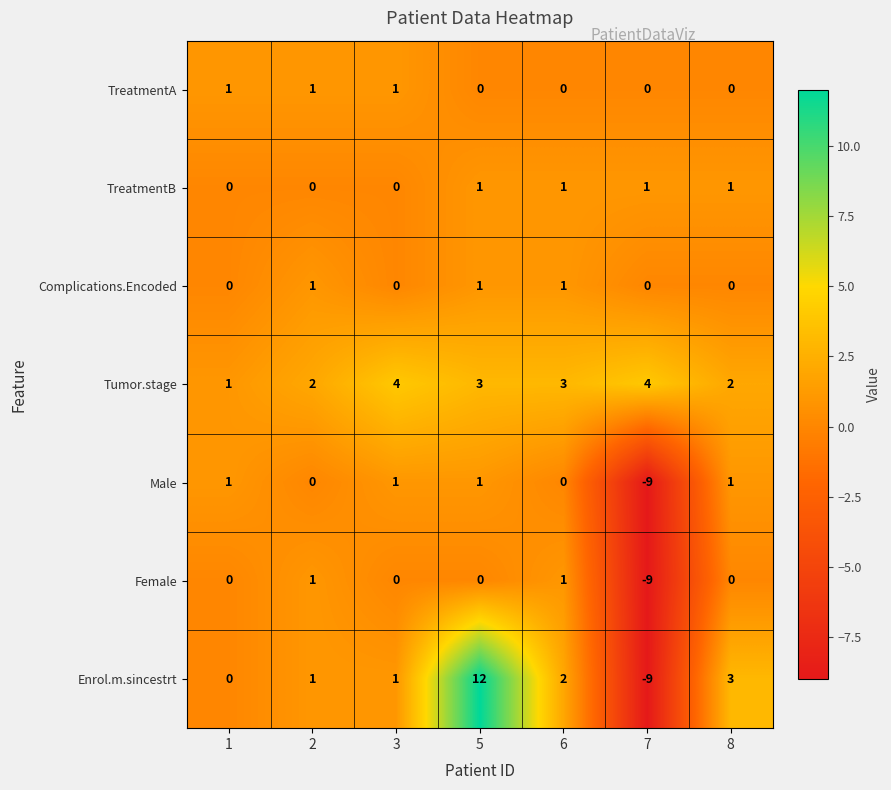

What is the difference between the second highest and second lowest values in the Enrol.m.sincestrt series?

3